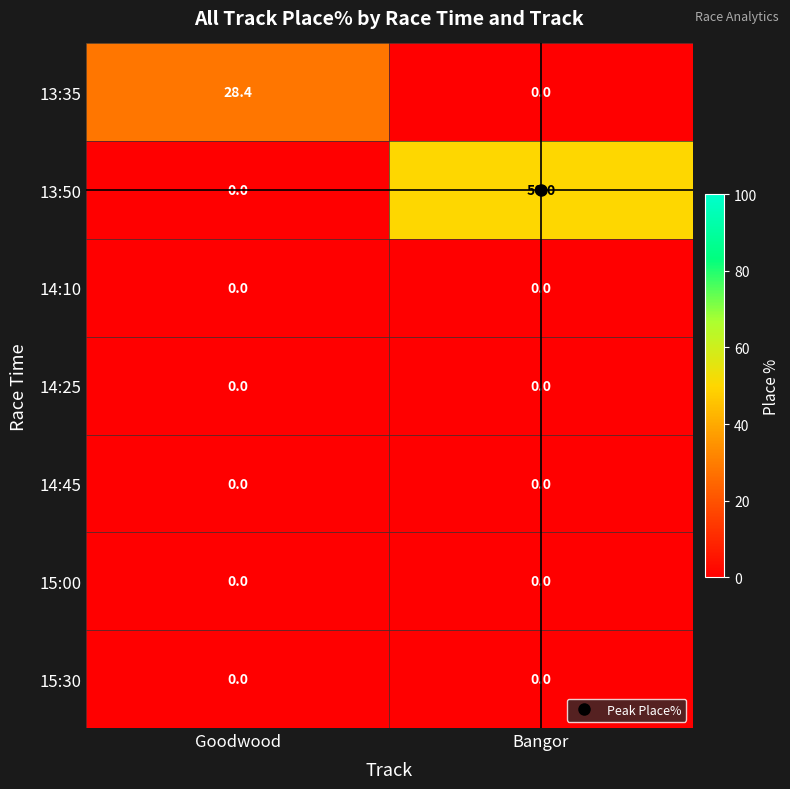

At which label does 13:35 first exceed 28?

Goodwood